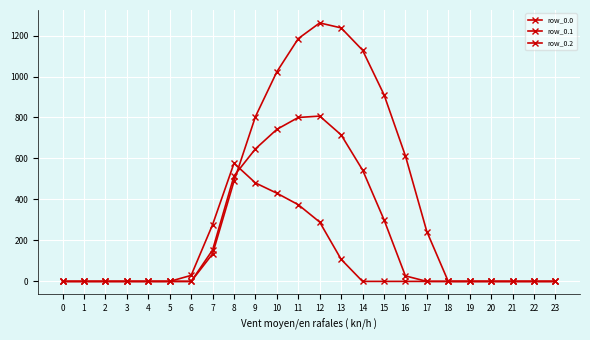

Reading left to right, extract all data points from this chart.

row_0.0: 0=0.0	1=0.0	2=0.0	3=0.0	4=0.0	5=0.0	6=0.0	7=134.3	8=489.3	9=804.0	10=1023.2	11=1185.2	12=1261.6	13=1237.4	14=1128.6	15=911.8	16=613.0	17=243.5	18=0.0	19=0.0	20=0.0	21=0.0	22=0.0	23=0.0
row_0.1: 0=0.0	1=0.0	2=0.0	3=0.0	4=0.0	5=0.0	6=0.0	7=153.2	8=514.8	9=646.9	10=742.1	11=800.2	12=806.9	13=715.3	14=544.1	15=301.4	16=26.8	17=0.0	18=0.0	19=0.0	20=0.0	21=0.0	22=0.0	23=0.0
row_0.2: 0=0.0	1=0.0	2=0.0	3=0.0	4=0.0	5=0.0	6=29.3	7=276.9	8=576.6	9=480.7	10=430.5	11=374.4	12=289.5	13=107.8	14=0.0	15=0.0	16=0.0	17=0.0	18=0.0	19=0.0	20=0.0	21=0.0	22=0.0	23=0.0